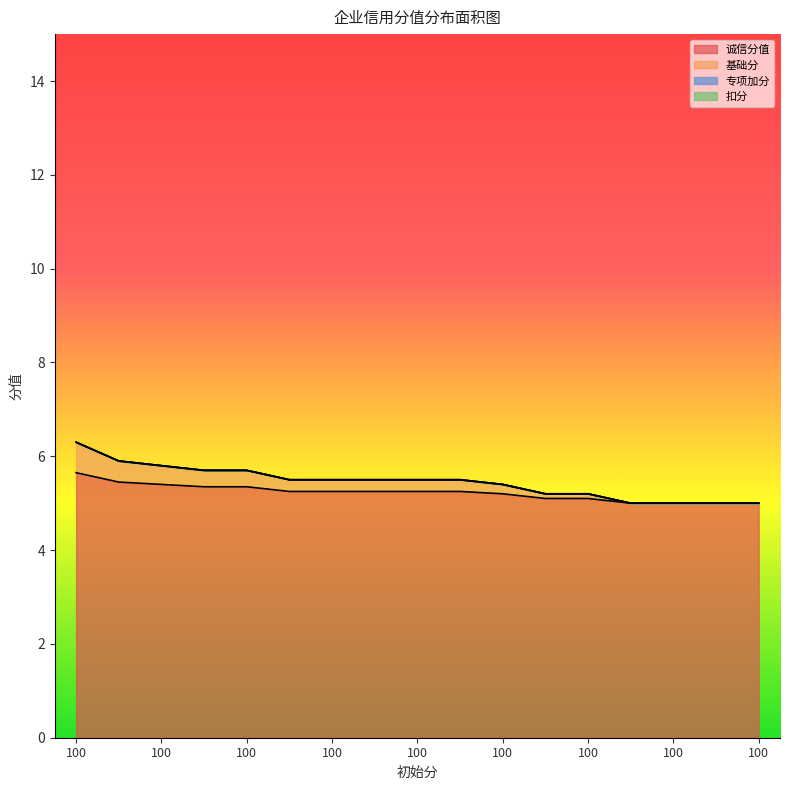

True or false: 诚信分值 has a value of 5.7 at 100.

True